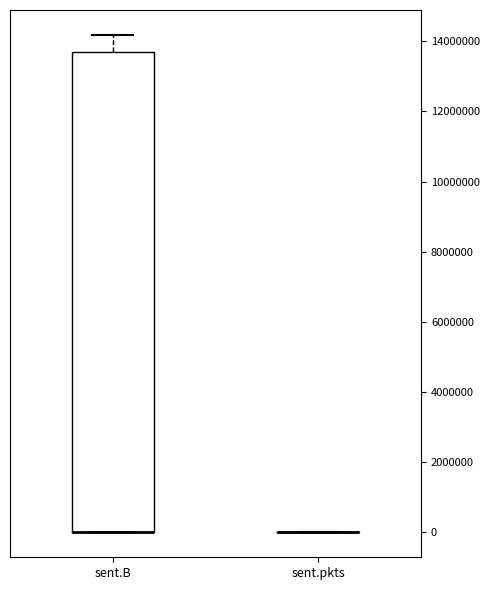

Which box is the tallest, from its lower edge to its upper edge?

sent.B